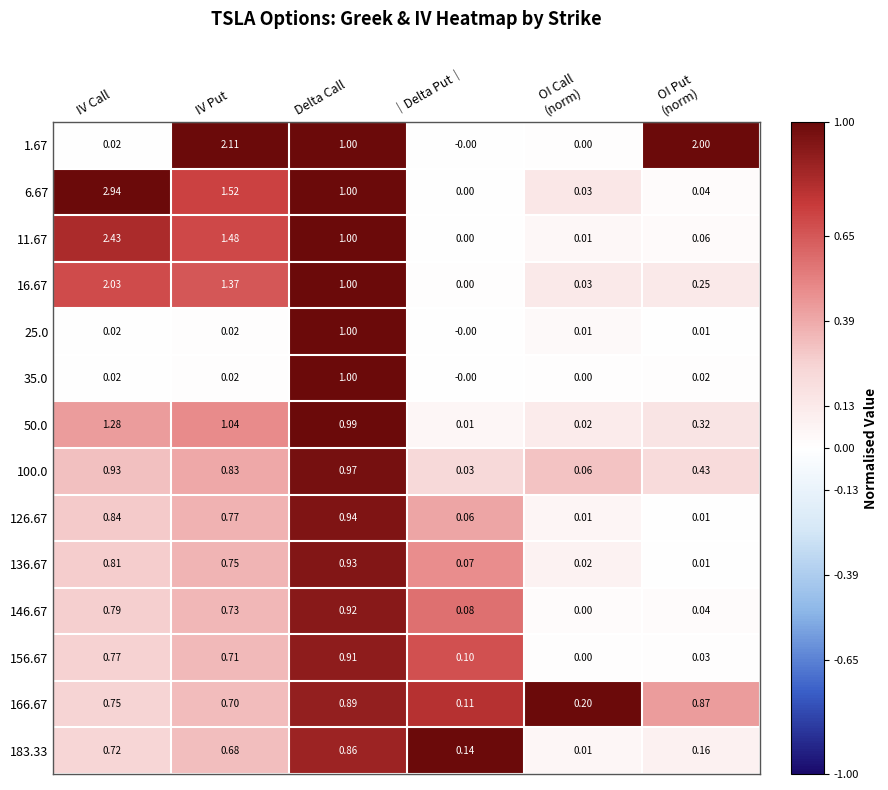

Count the number of data series in this chart.

14